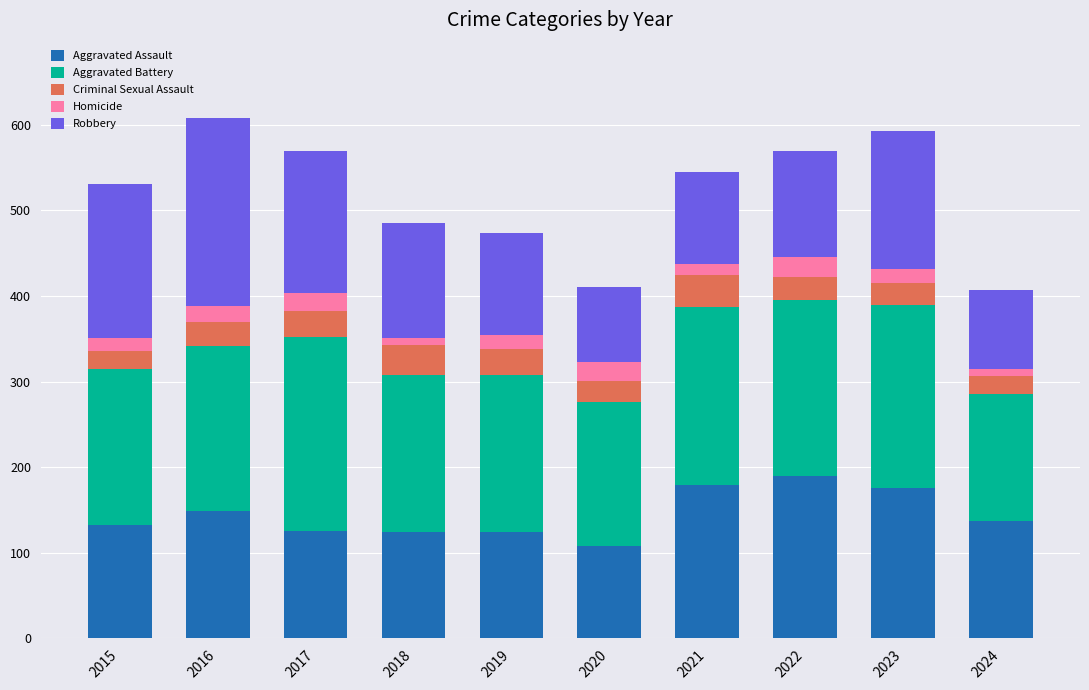

Count the number of categories in the chart.

10